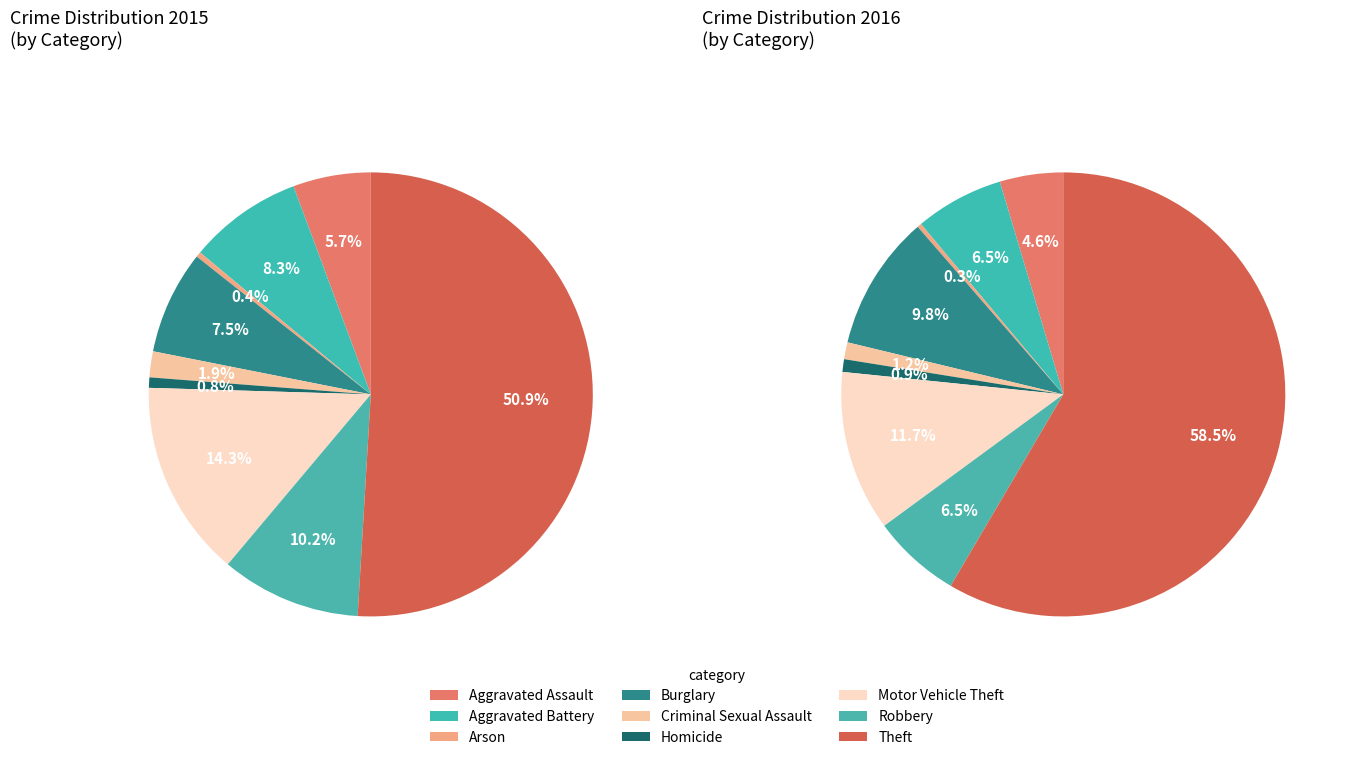

Which has a higher value, Criminal Sexual Assault or Motor Vehicle Theft?

Motor Vehicle Theft